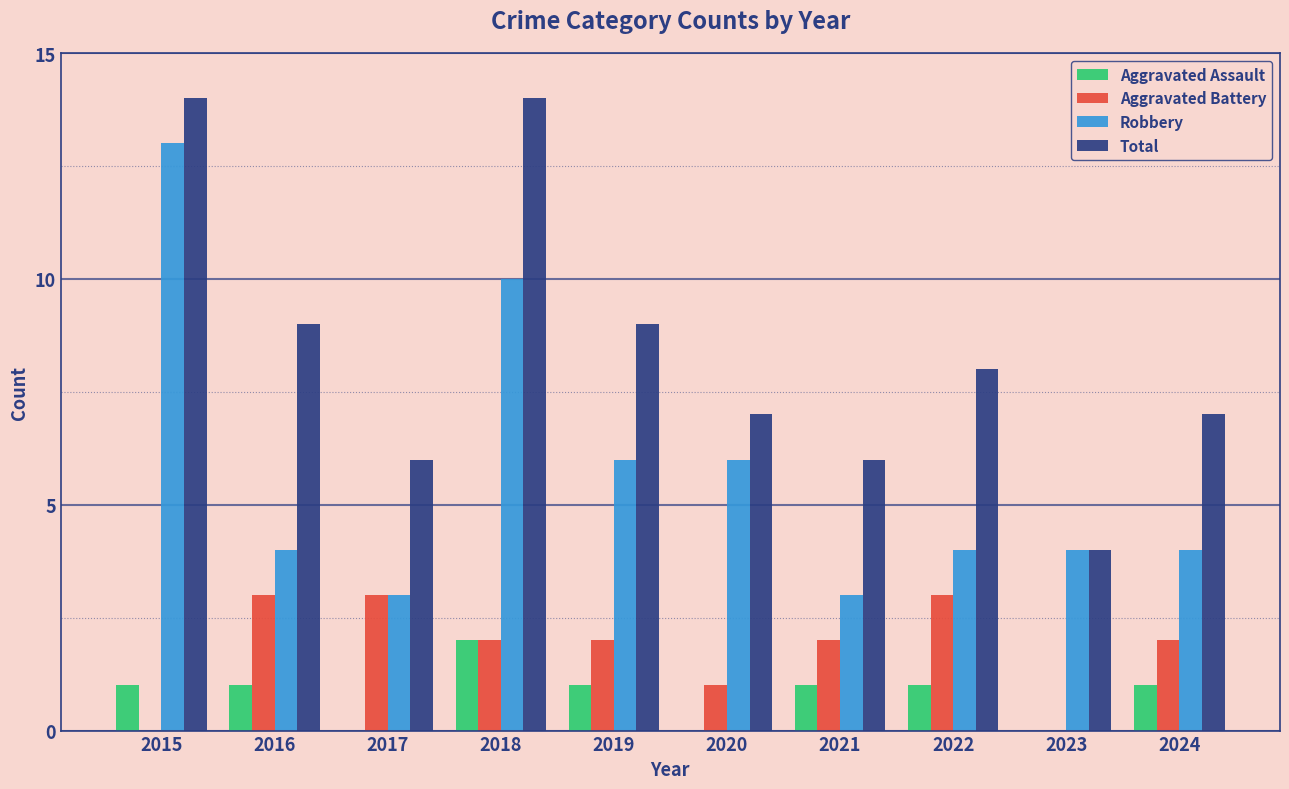

Count the number of data series in this chart.

4